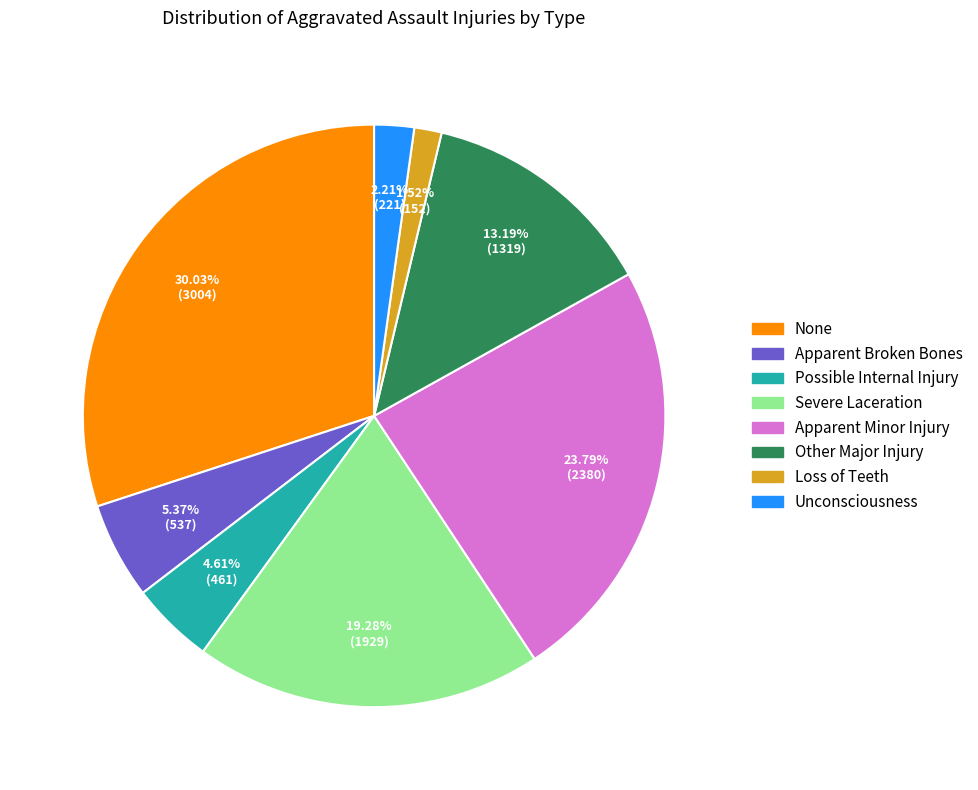

Which category has the smallest portion of the pie?

Loss of Teeth